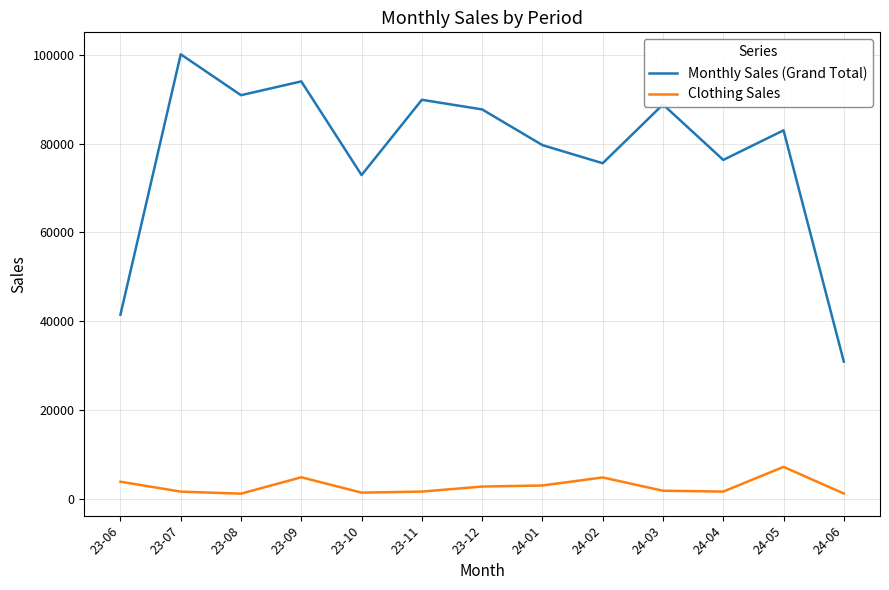

What is the approximate value of Clothing Sales at 23-07?

1680